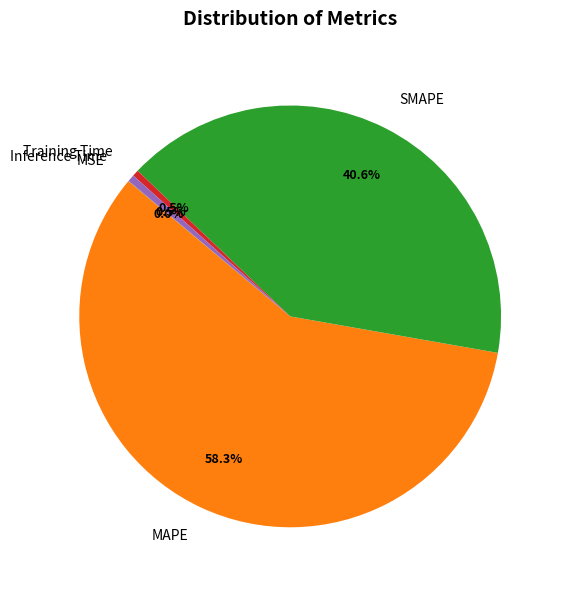

Is it true that SMAPE is 41% of the pie?

True